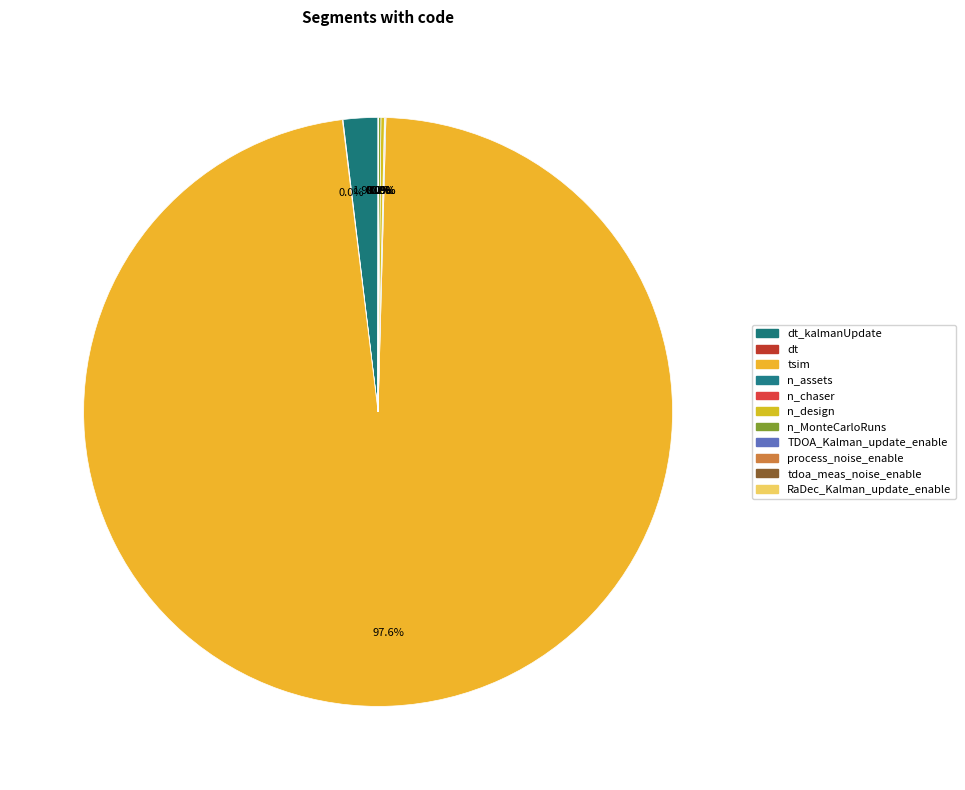

Which slice represents more than half of the pie?

tsim